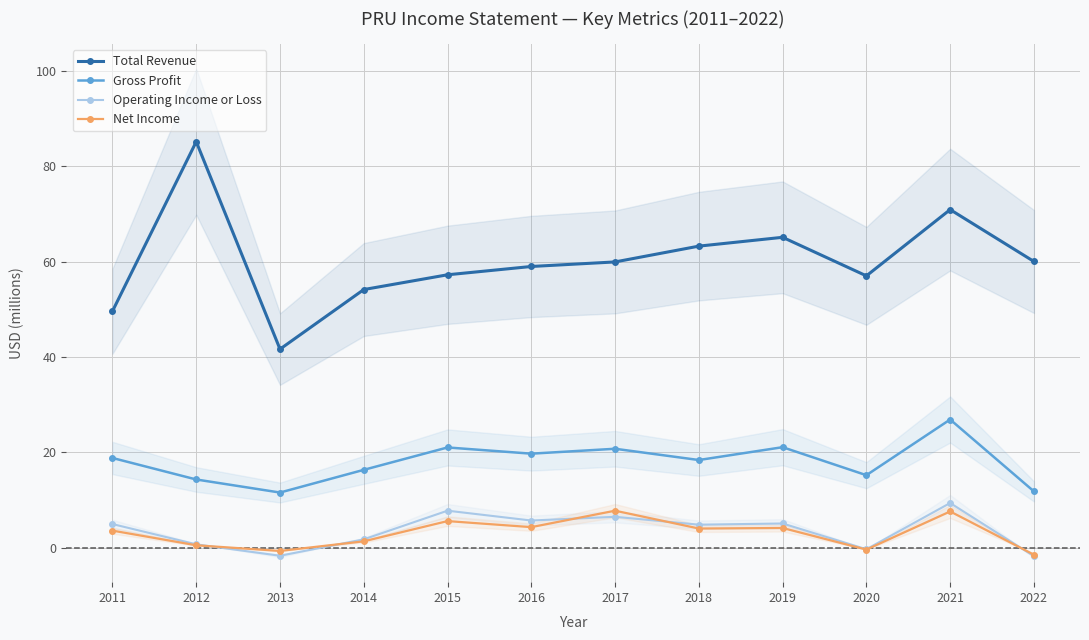

Reading left to right, transcribe all the data shown in this chart.

Total Revenue: 2011=49.6	2012=85.2	2013=41.7	2014=54.2	2015=57.3	2016=59.0	2017=60.0	2018=63.3	2019=65.1	2020=57.0	2021=70.9	2022=60.0
Gross Profit: 2011=18.8	2012=14.3	2013=11.6	2014=16.3	2015=21.0	2016=19.7	2017=20.8	2018=18.4	2019=21.1	2020=15.2	2021=26.9	2022=11.8
Operating Income or Loss: 2011=5.0	2012=0.7	2013=-1.7	2014=1.8	2015=7.8	2016=5.7	2017=6.5	2018=4.8	2019=5.1	2020=-0.3	2021=9.4	2022=-1.8
Net Income: 2011=3.6	2012=0.5	2013=-0.7	2014=1.3	2015=5.6	2016=4.3	2017=7.8	2018=4.0	2019=4.1	2020=-0.4	2021=7.6	2022=-1.5